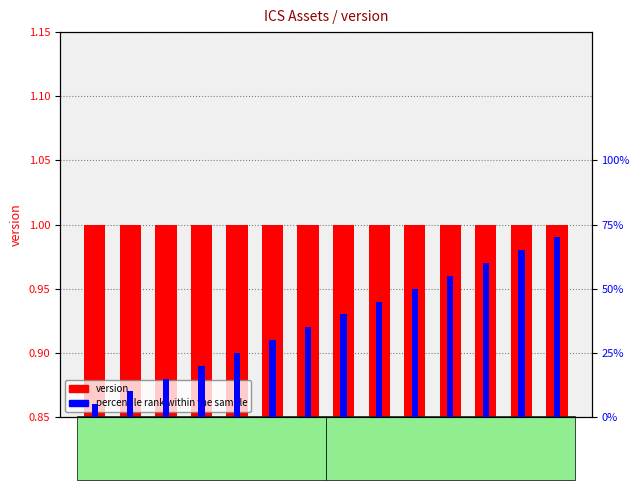

Rank the series at A0005 from lowest to highest value.

percentile rank within the sample, version